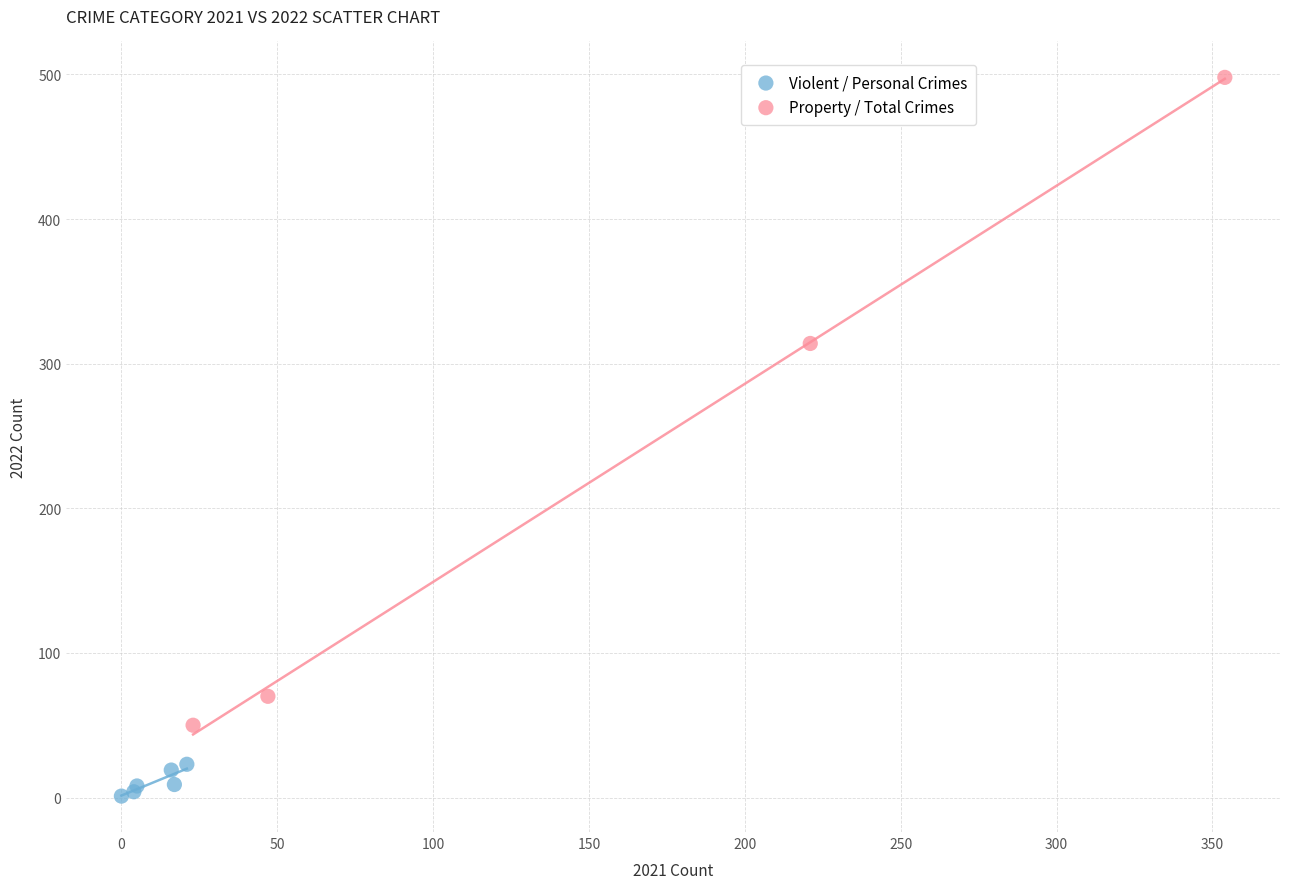

Which series has the largest Y range (max minus min)?

Property / Total Crimes